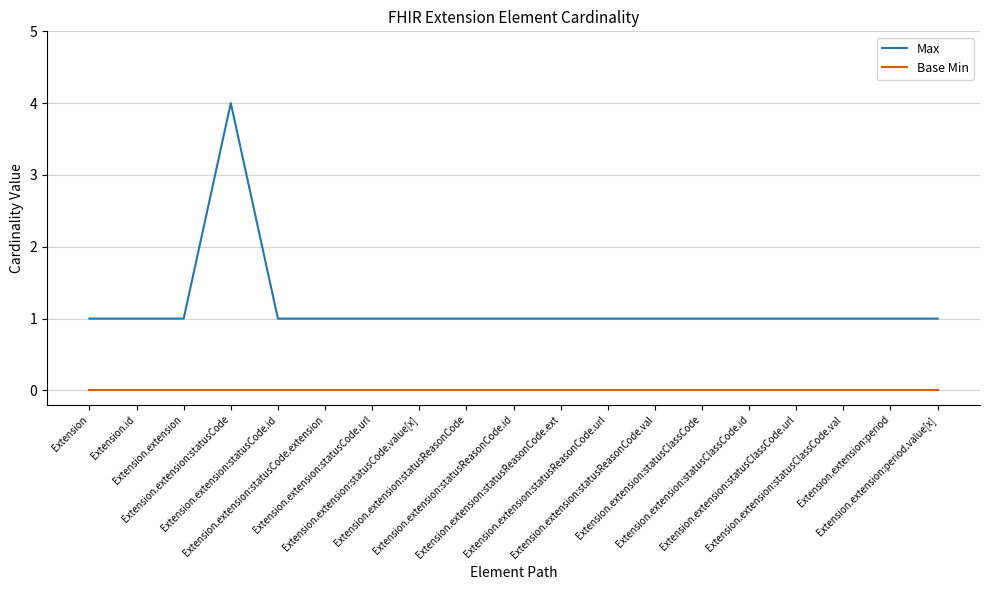

What are all the series names shown in the legend?

Max, Base Min